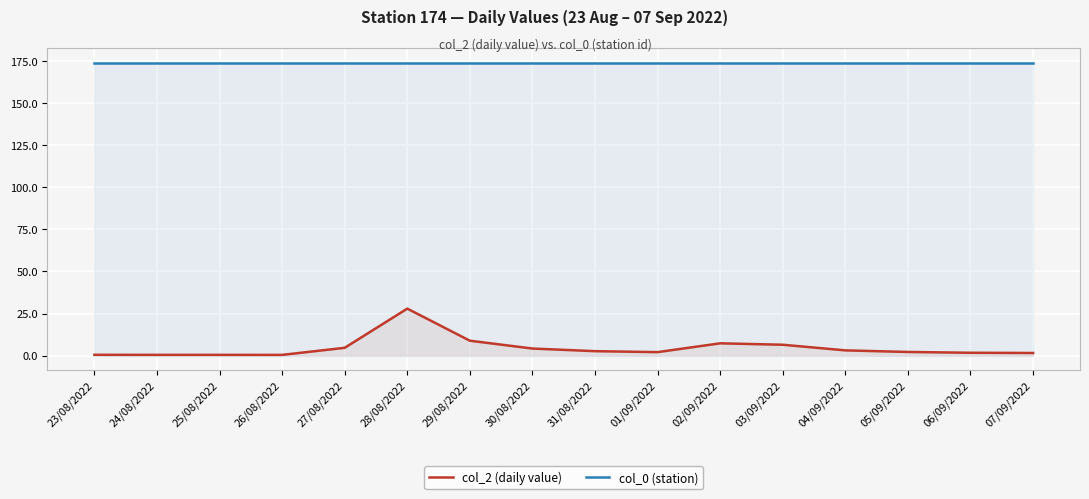

True or false: col_2 (daily value) has a value of 2.1 at 04/09/2022.

False